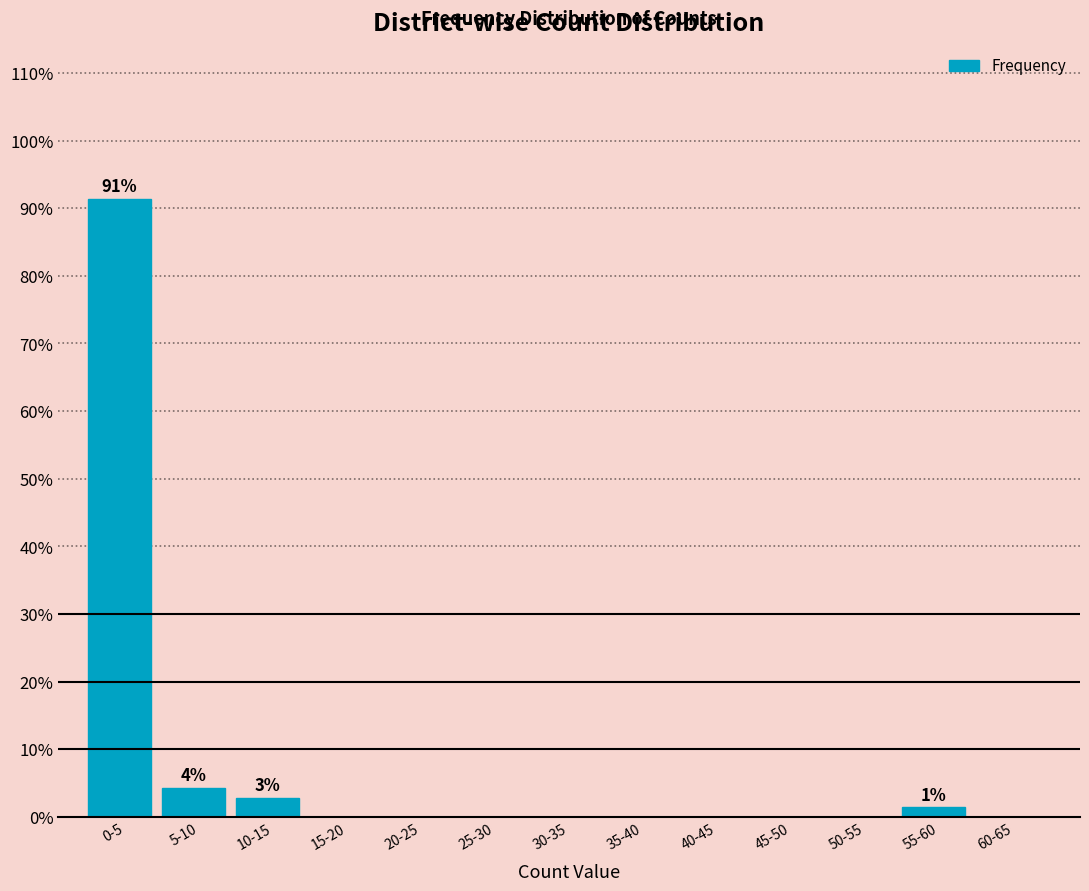

Reading left to right, what are all the values shown in this chart?

0-5=91.4	5-10=4.3	10-15=2.9	15-20=0.0	20-25=0.0	25-30=0.0	30-35=0.0	35-40=0.0	40-45=0.0	45-50=0.0	50-55=0.0	55-60=1.4	60-65=0.0